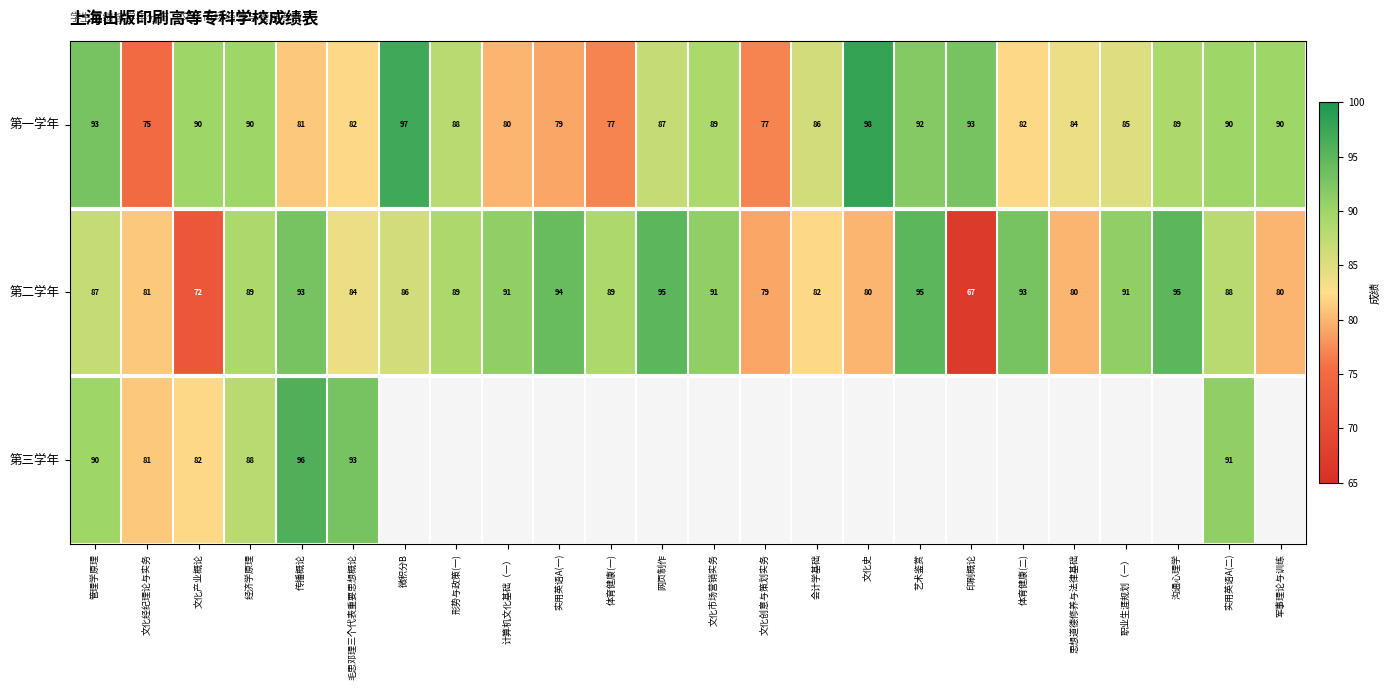

What is the difference between the second highest and second lowest values in the 第二学年 series?

23